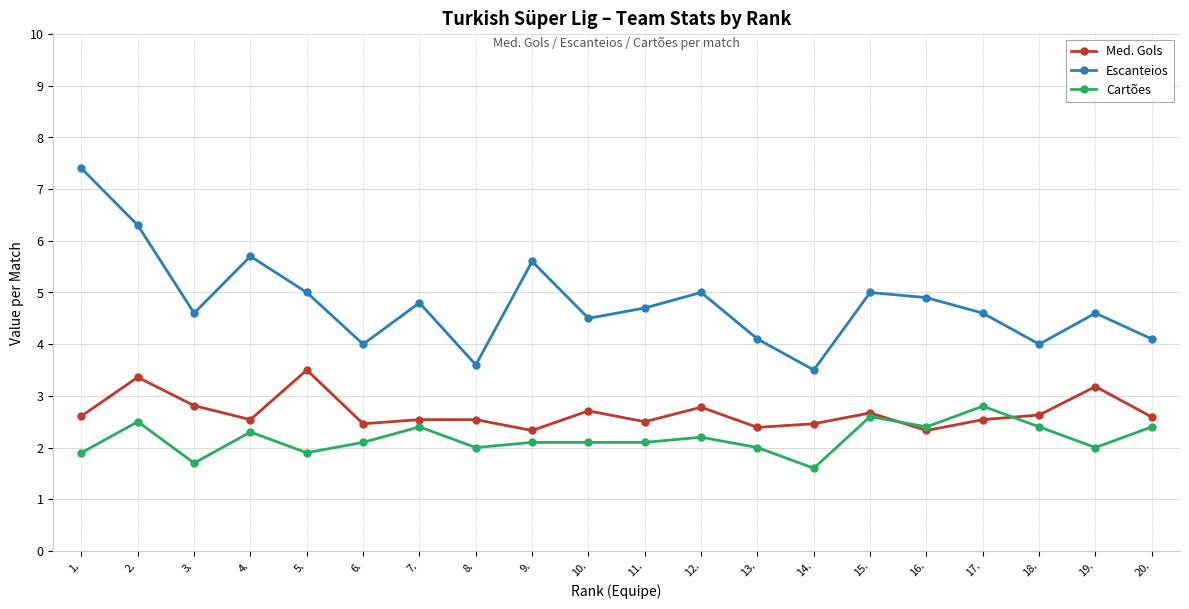

Which category has the lowest value across all series?

14.